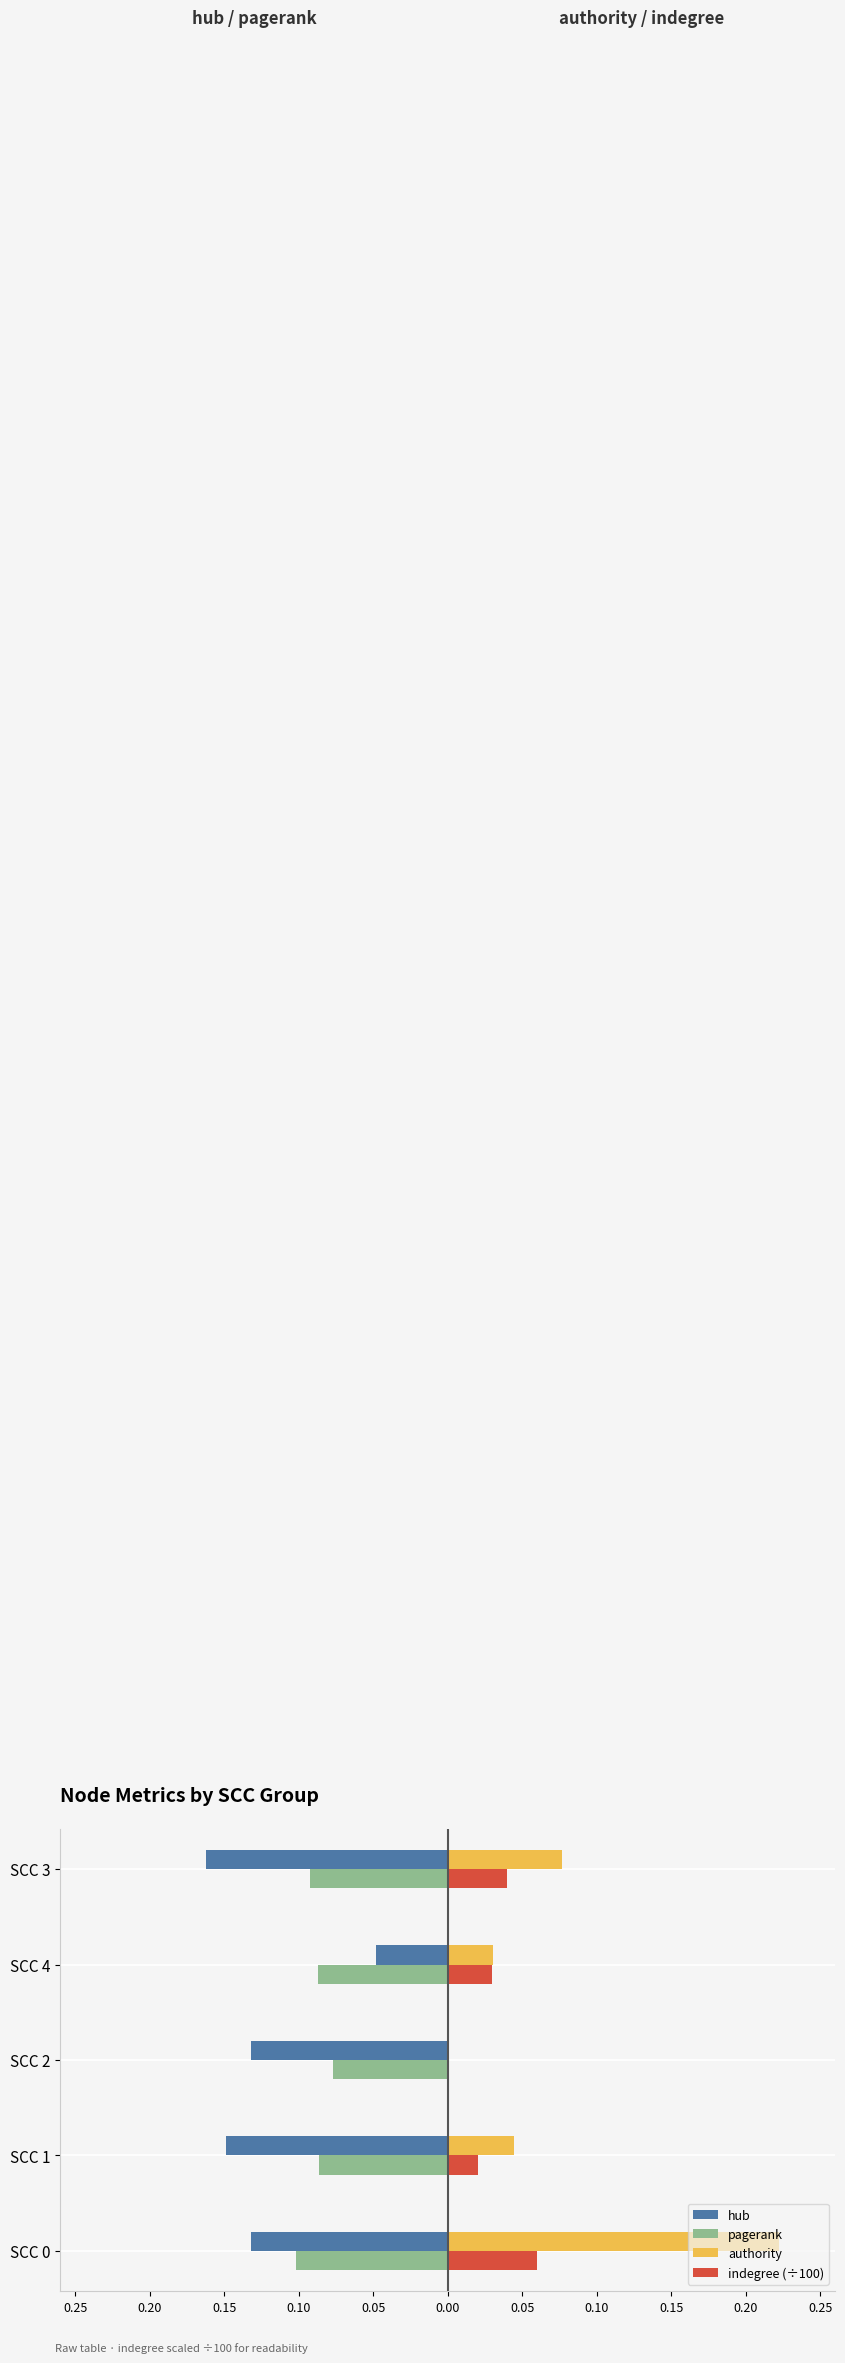

What are all the series names shown in the legend?

hub, pagerank, authority, indegree (÷100)